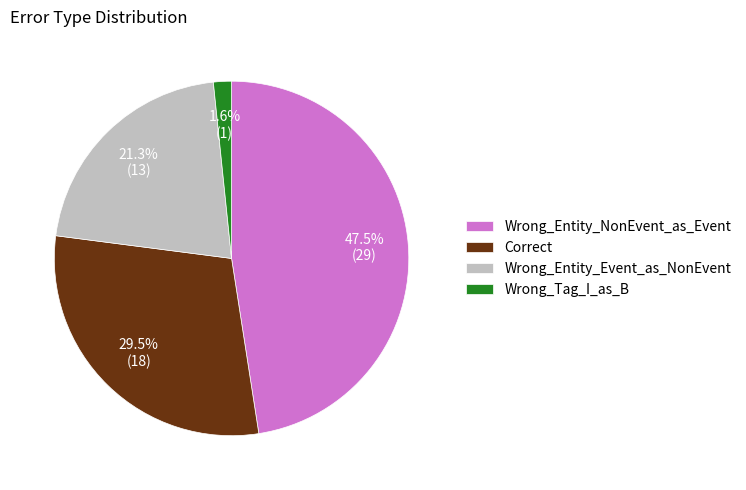

Does Wrong_Entity_NonEvent_as_Event account for over 50% of the chart?

No